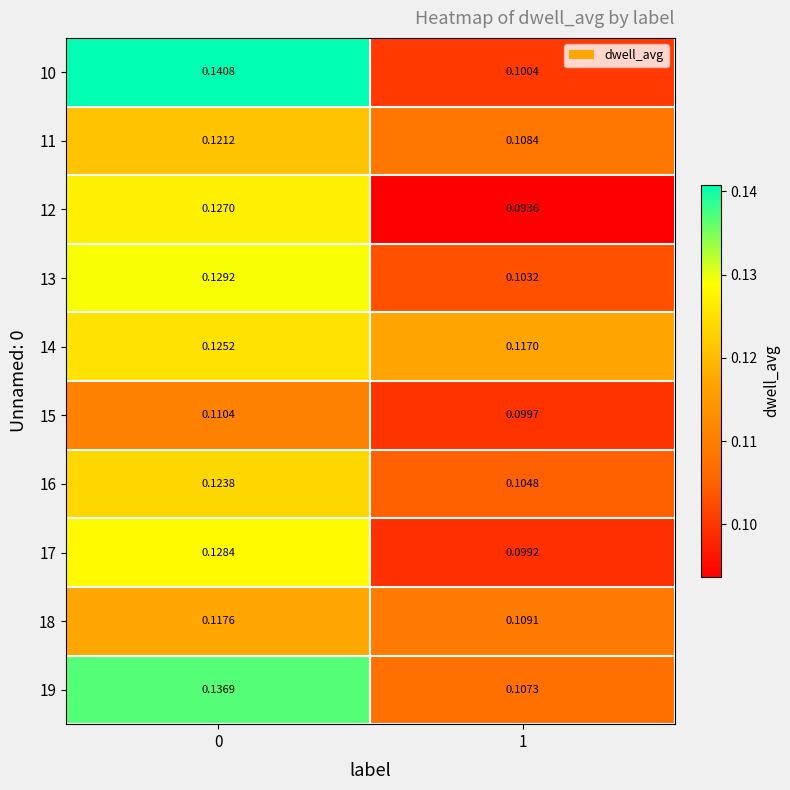

Is the value of 10 at 0 greater than the value of 12 at 0?

Yes